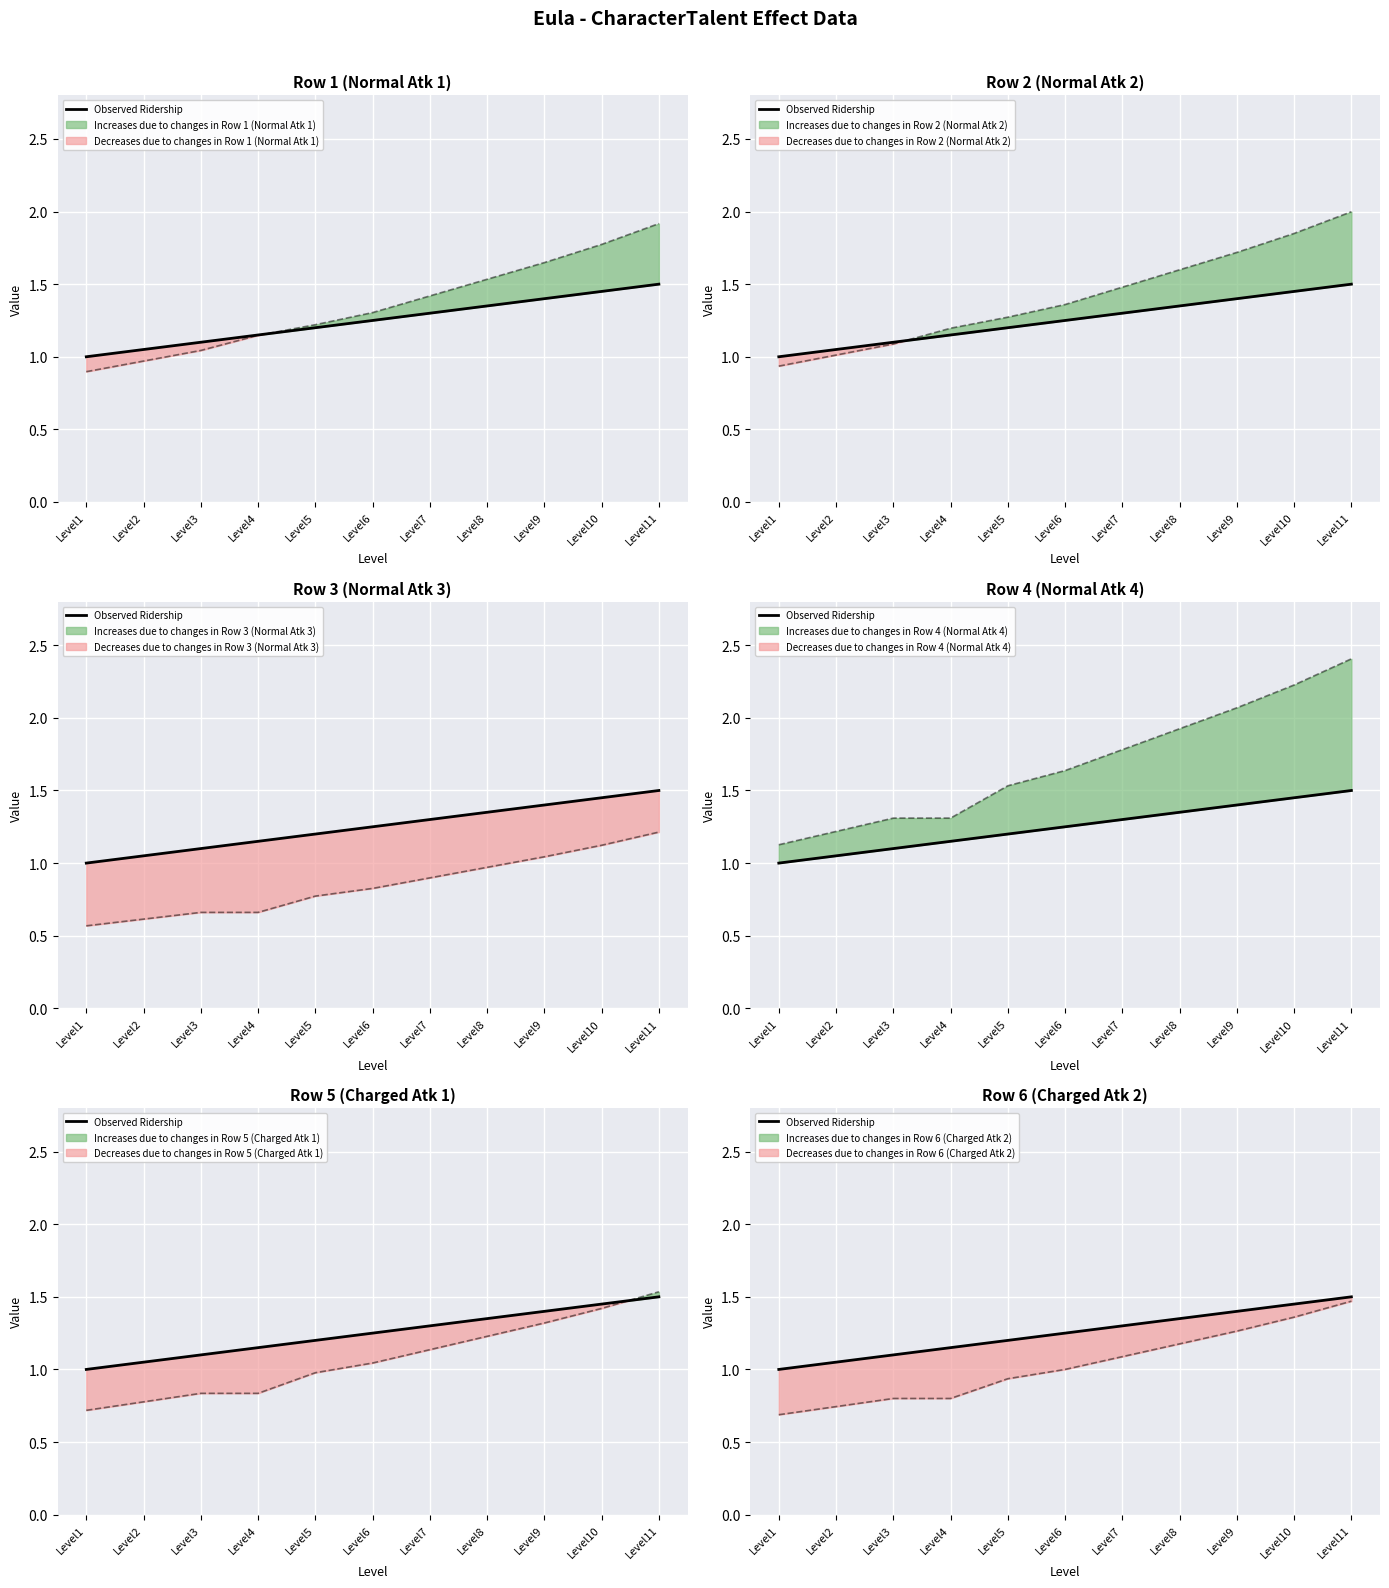

Reading left to right, list all the values displayed in this chart.

1.0	1.1	1.1	1.1	1.2	1.2	1.3	1.4	1.4	1.4	1.5